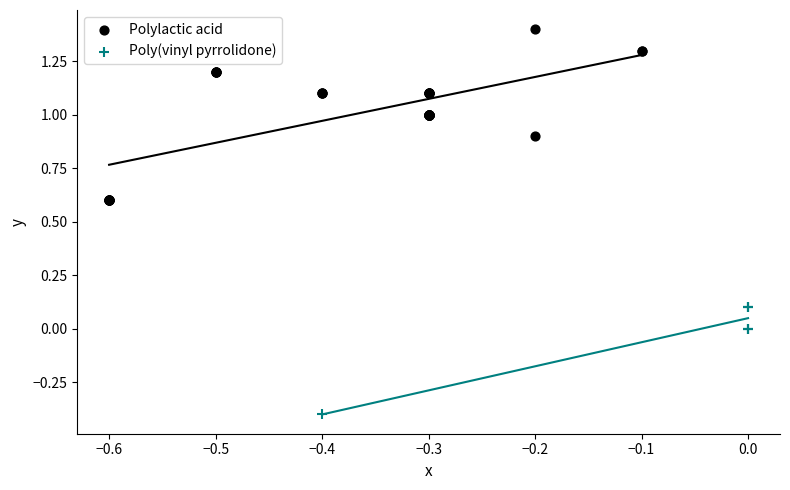

What are all the series names shown in the legend?

Polylactic acid, Poly(vinyl pyrrolidone)